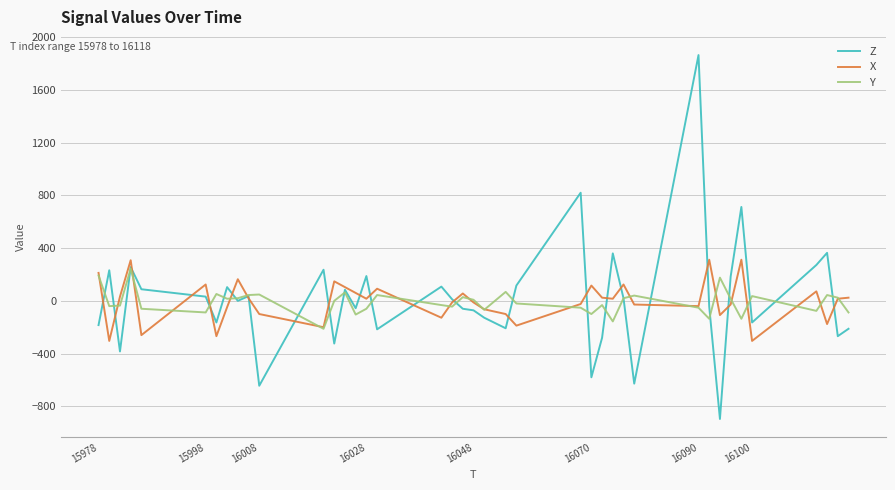

What is the minimum value for X?

-304